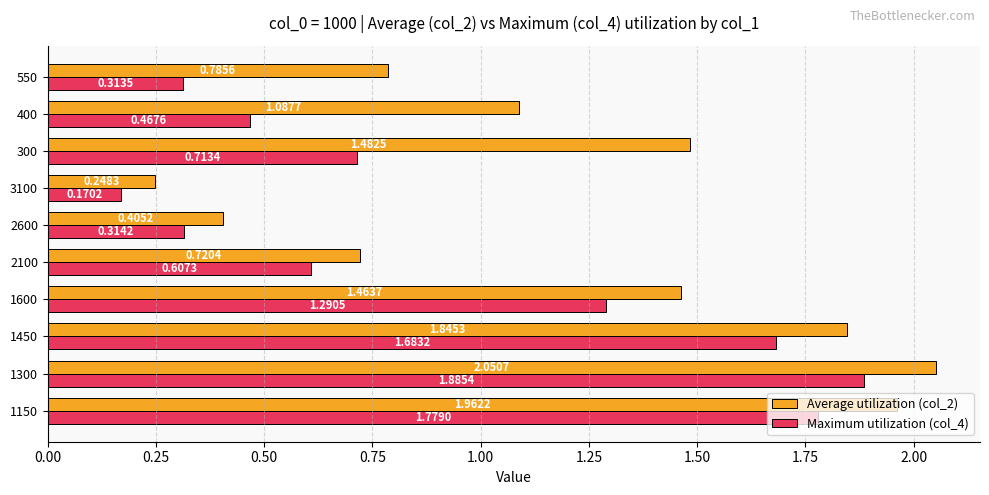

At how many categories does at least one series exceed 2?

1